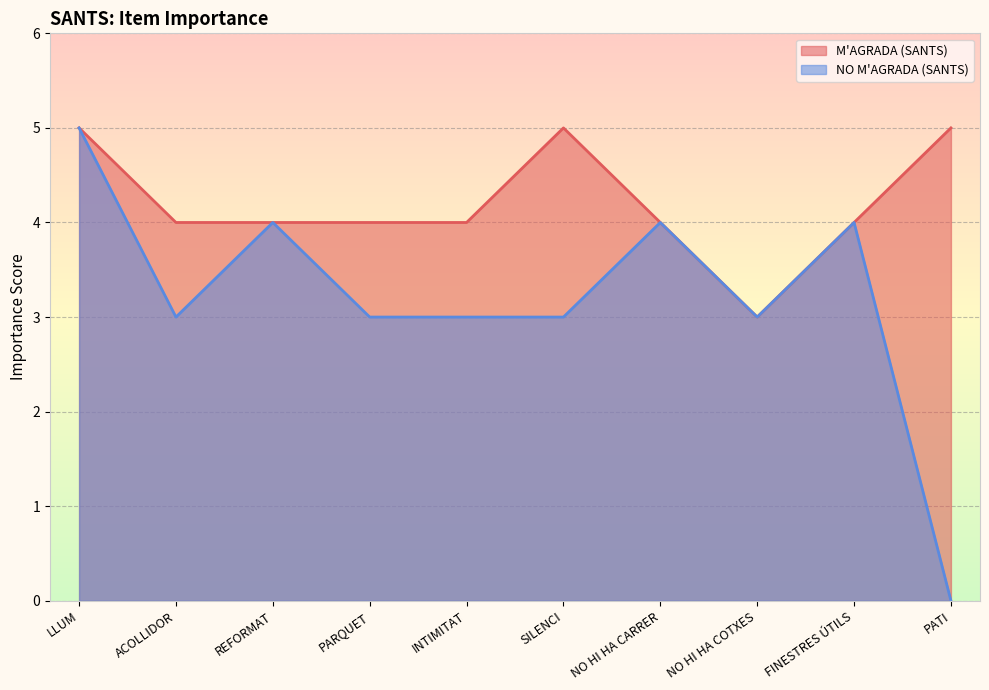

List the labels in order of M'AGRADA (SANTS) value, smallest first.

NO HI HA COTXES, ACOLLIDOR, REFORMAT, PARQUET, INTIMITAT, NO HI HA CARRER, FINESTRES ÚTILS, LLUM, SILENCI, PATI